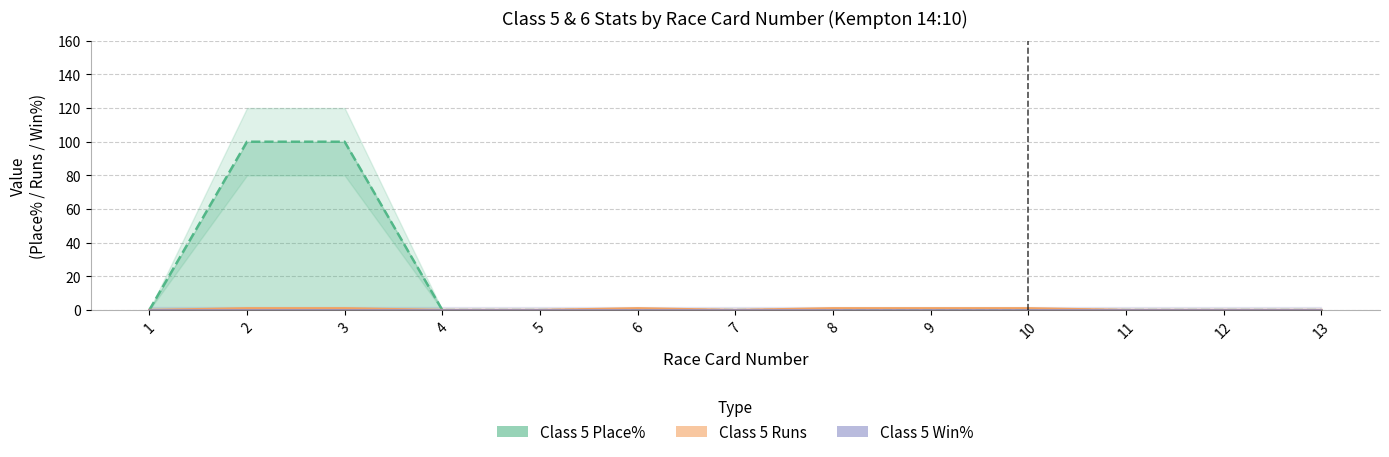

Which series has the largest range (max minus min)?

Class 5 Place%